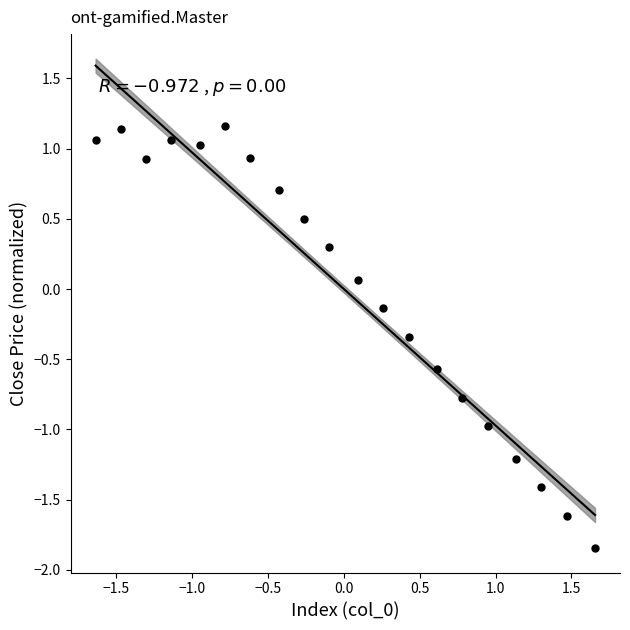

What is the range of X values (max minus min)?

3.3